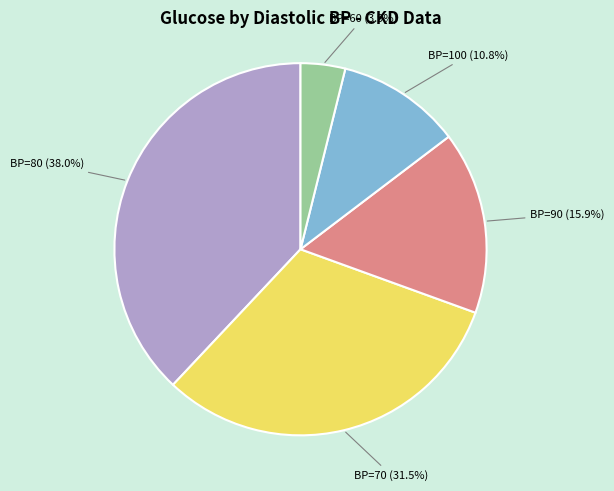

Count the number of slices in the pie.

5